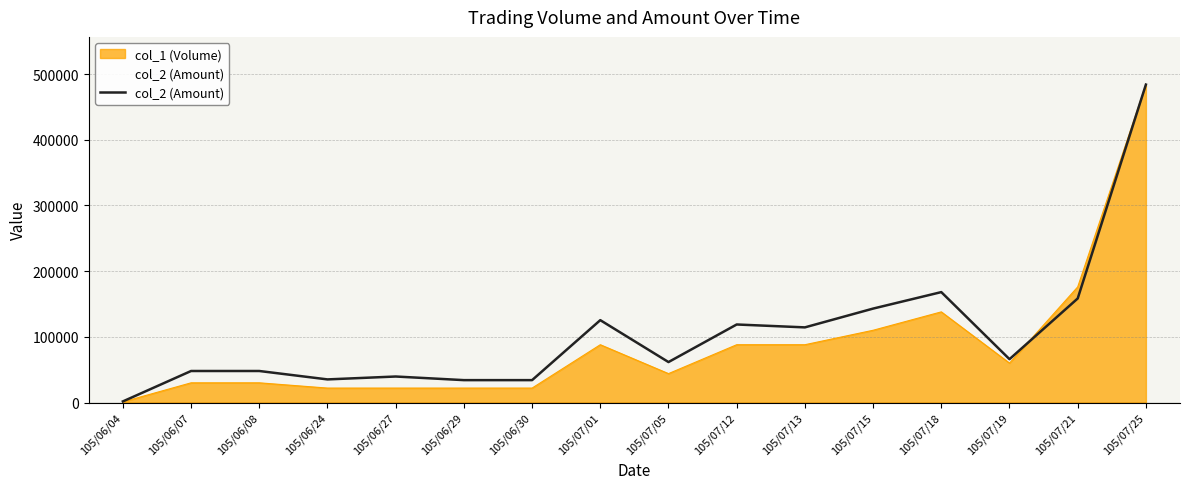

Which category has the lowest value across all series?

105/06/04